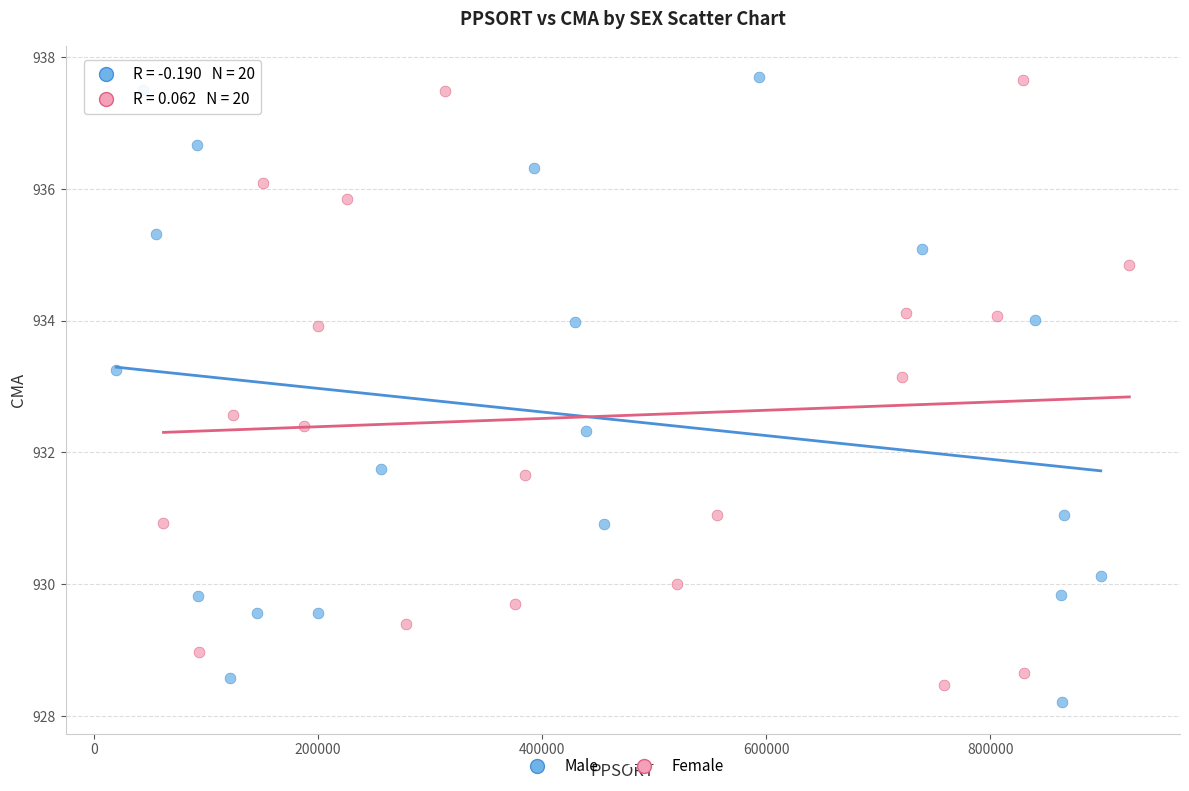

Which series has the largest Y range (max minus min)?

Male